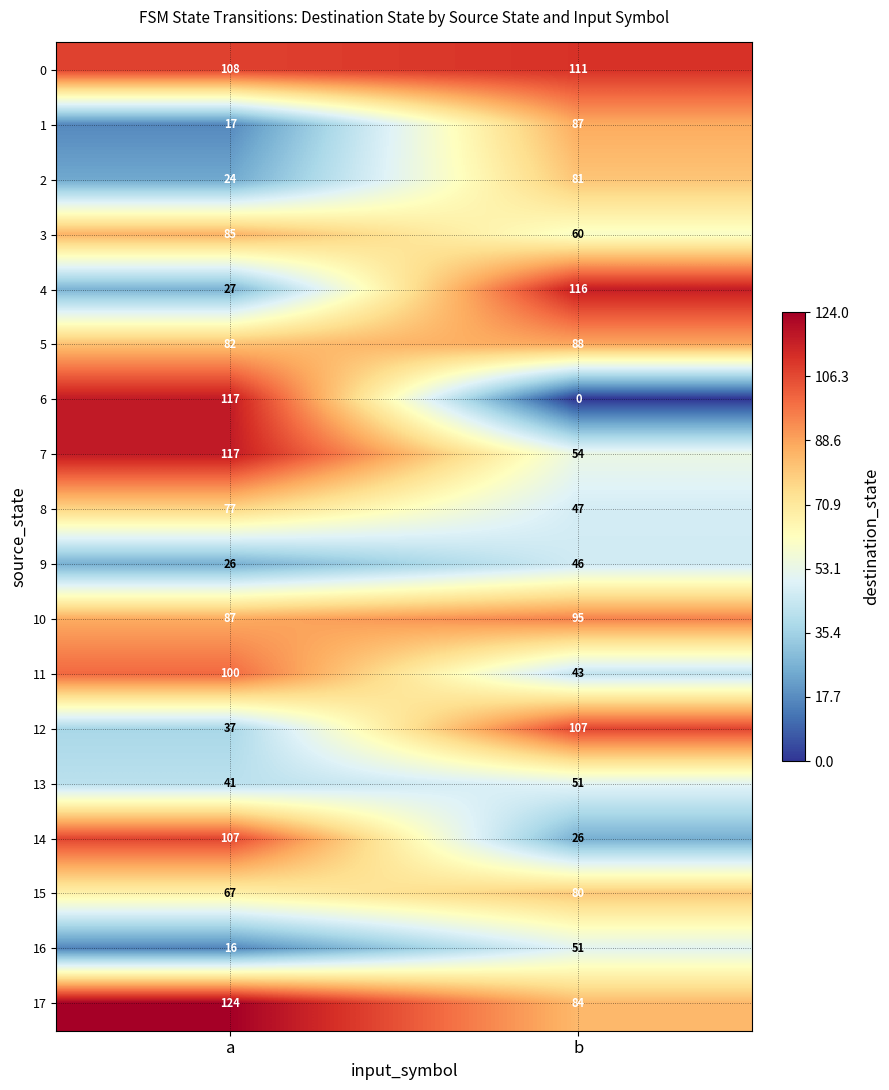

At which category is the sum across all series the highest?

a